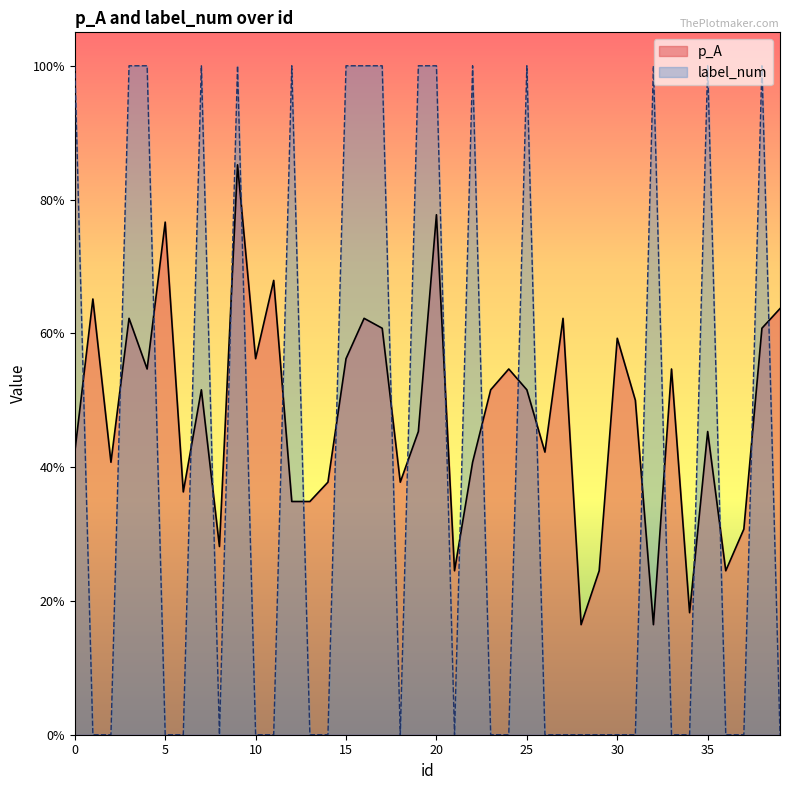

What is the average value of the p_A series?

0.5